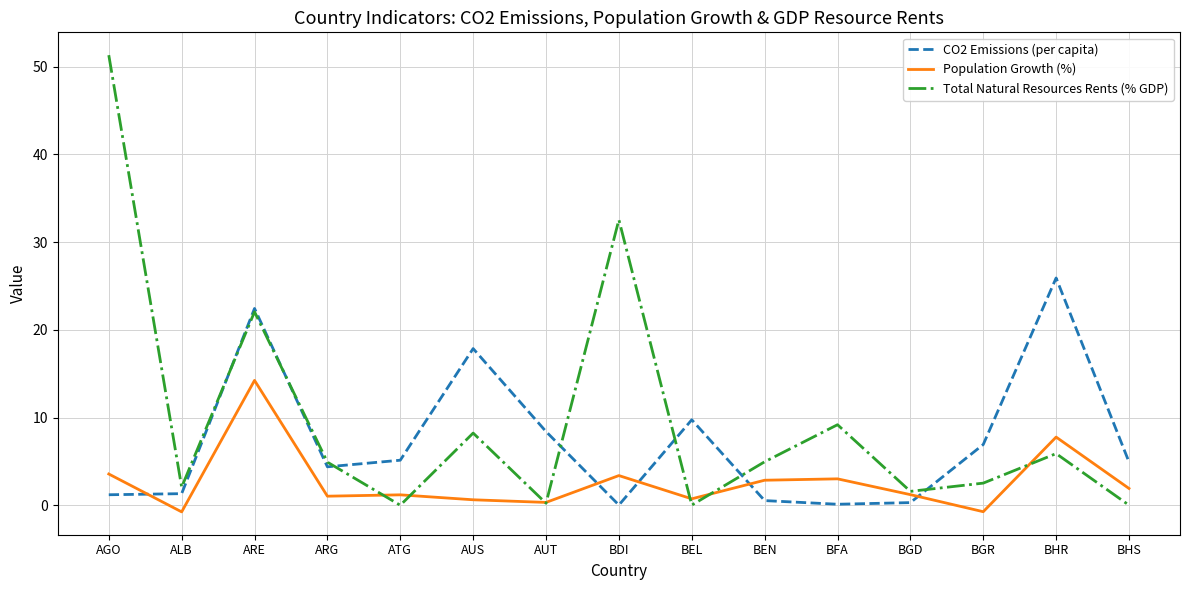

Does the chart have visible grid lines?

Yes